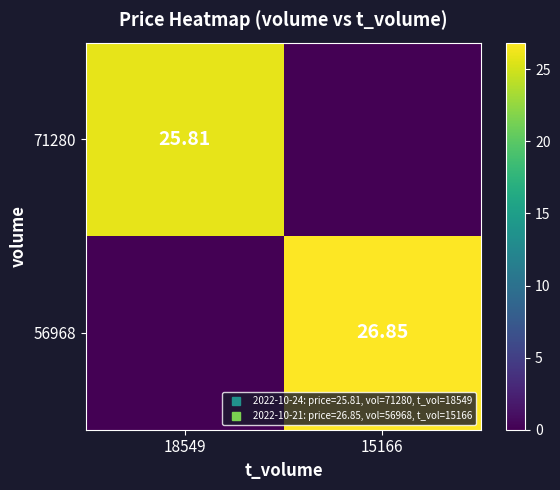

Count the number of data series in this chart.

2